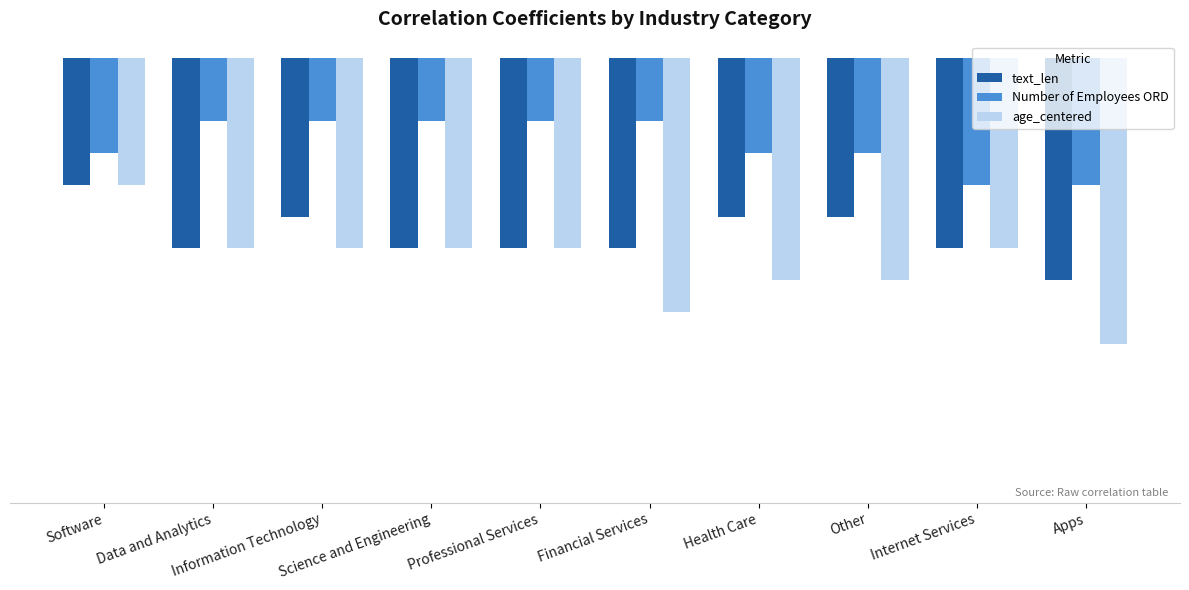

At Apps, list the series in order from smallest to largest.

age_centered, text_len, Number of Employees ORD